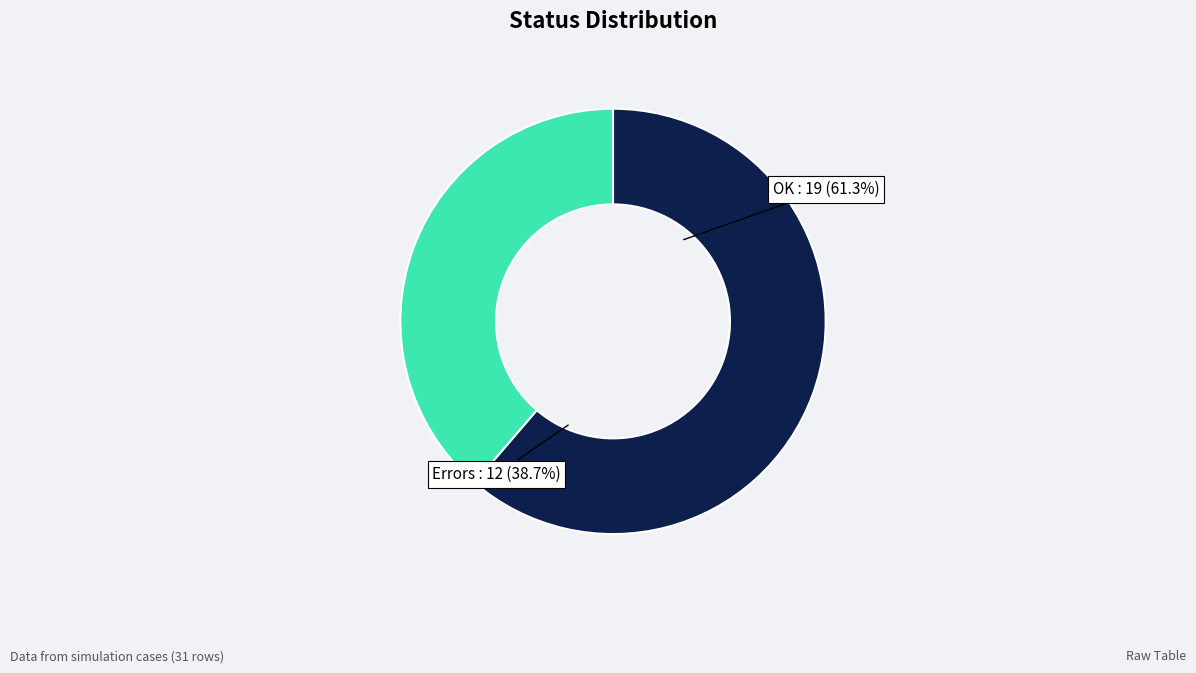

What is the change in value from OK to Errors?

-7